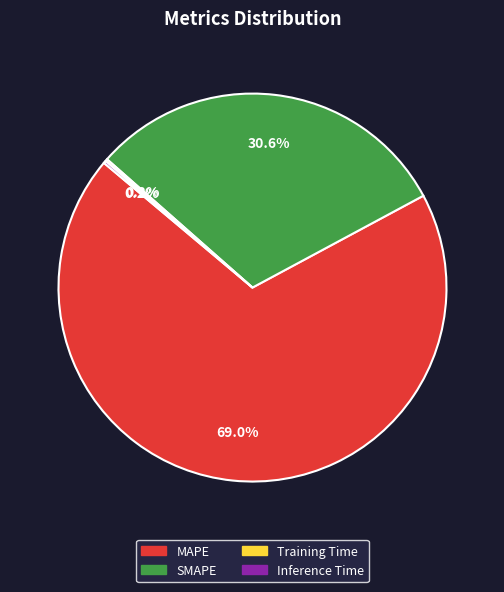

Which category has the biggest portion of the pie?

MAPE